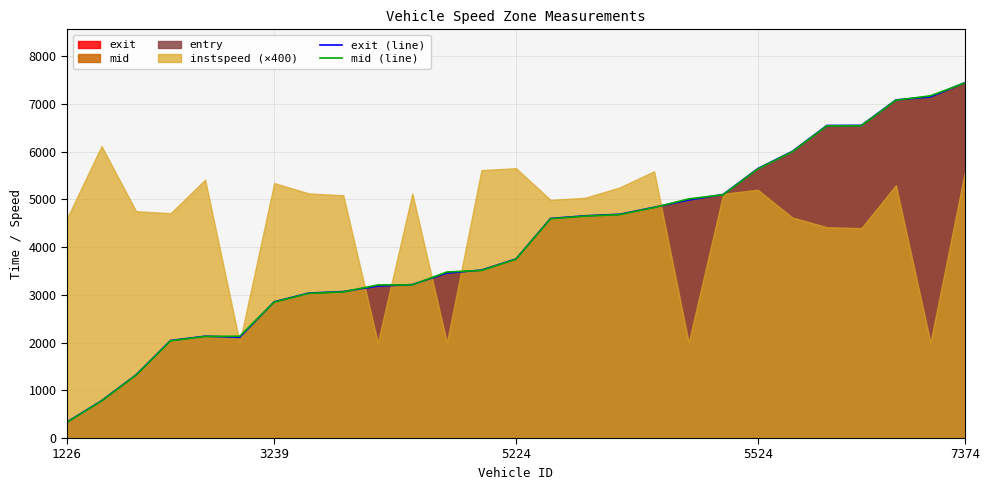

At which label does mid (line) reach its peak?

7374